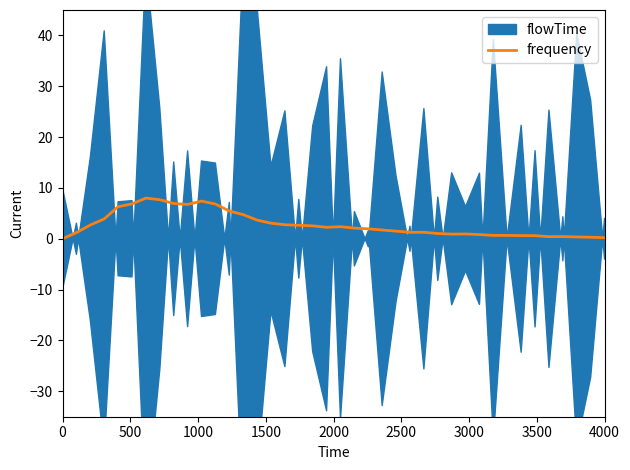

What is the highest value of the frequency series?

8.0